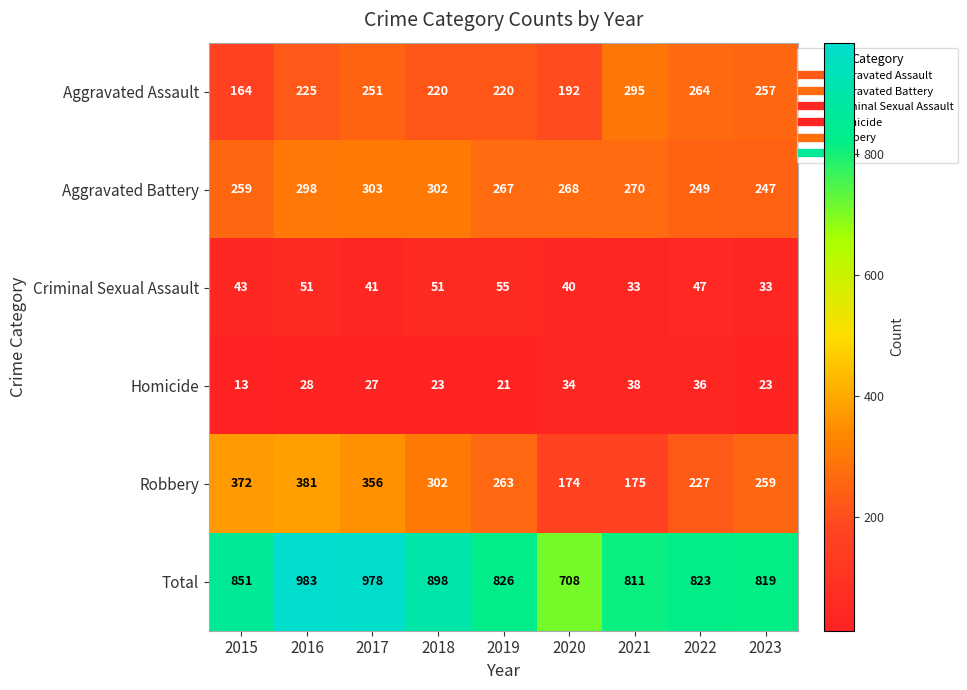

At how many categories does at least one series exceed 491?

9